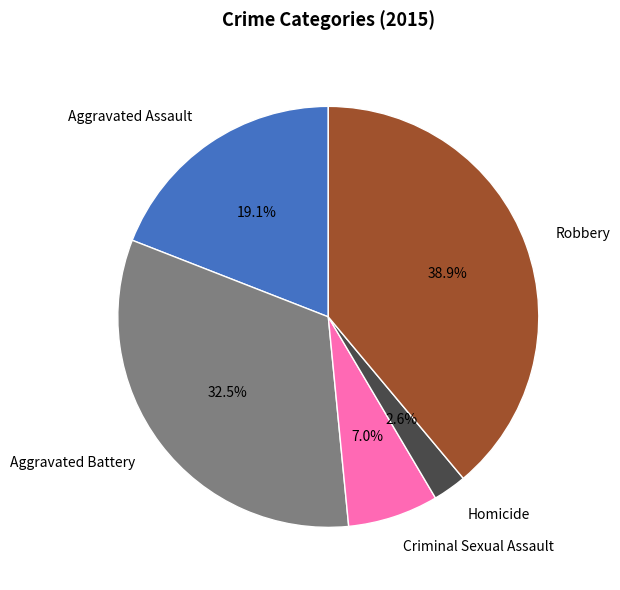

Is there any slice that represents more than half of the pie?

No